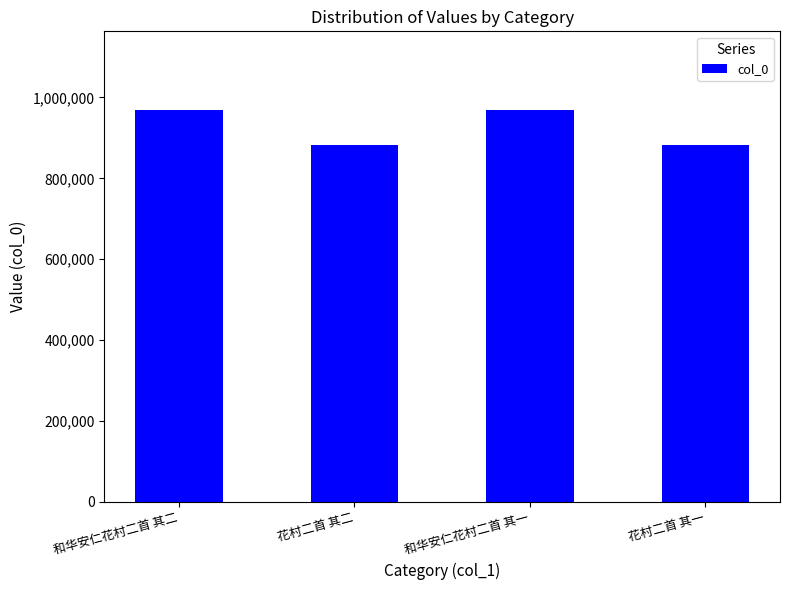

Where does the data first go above 969461?

和华安仁花村二首 其二